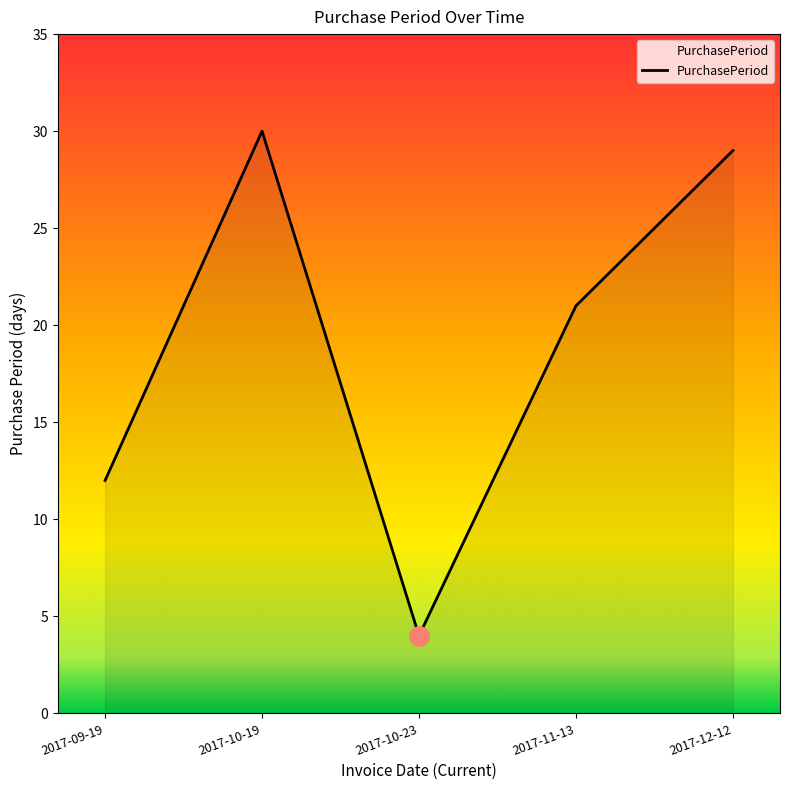

Reading right to left, what are all the values shown in this chart?

29	21	4	30	12